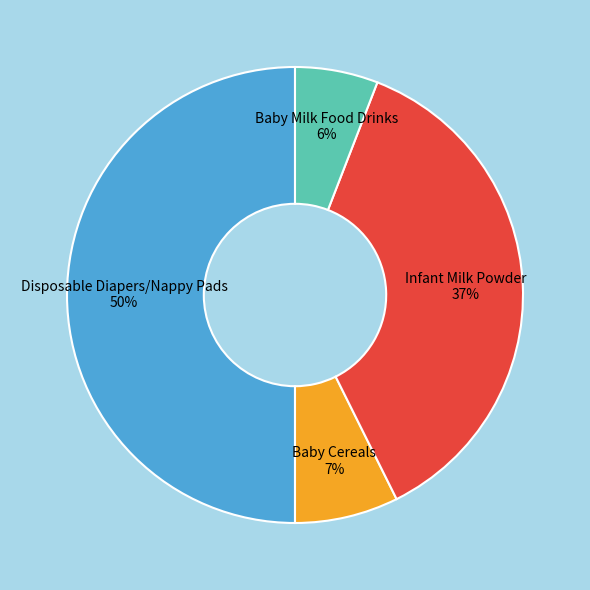

Combined, do Disposable Diapers/Nappy Pads and Baby Cereals account for over 50%?

Yes